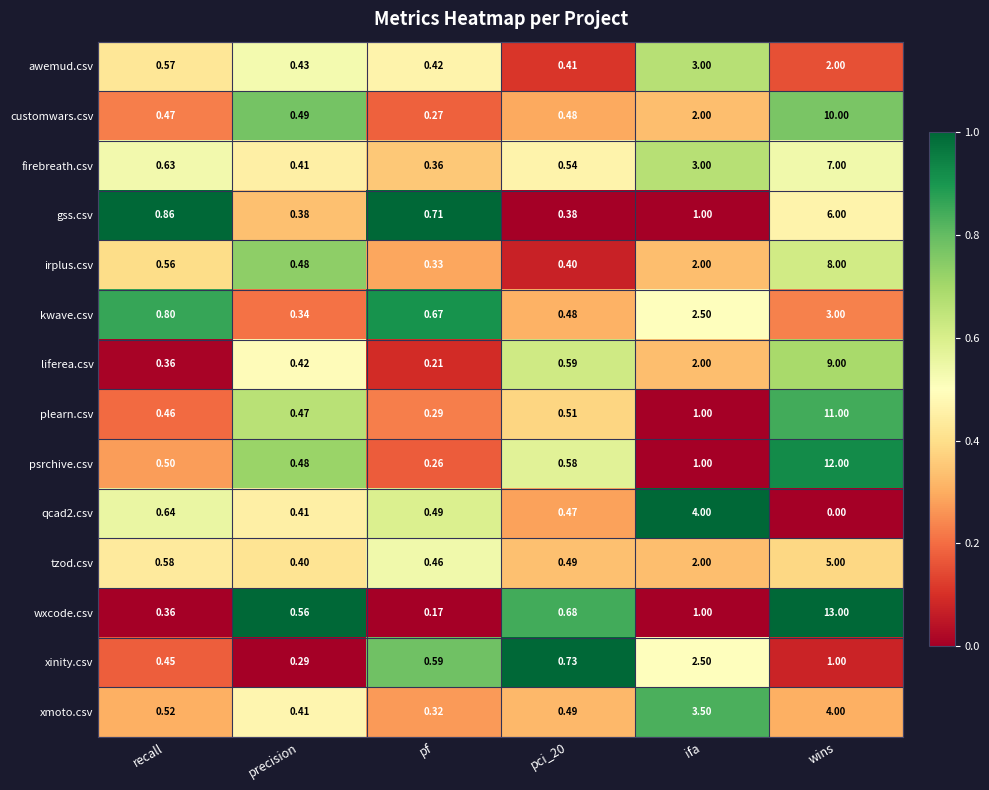

Which series has the largest range (max minus min)?

wxcode.csv